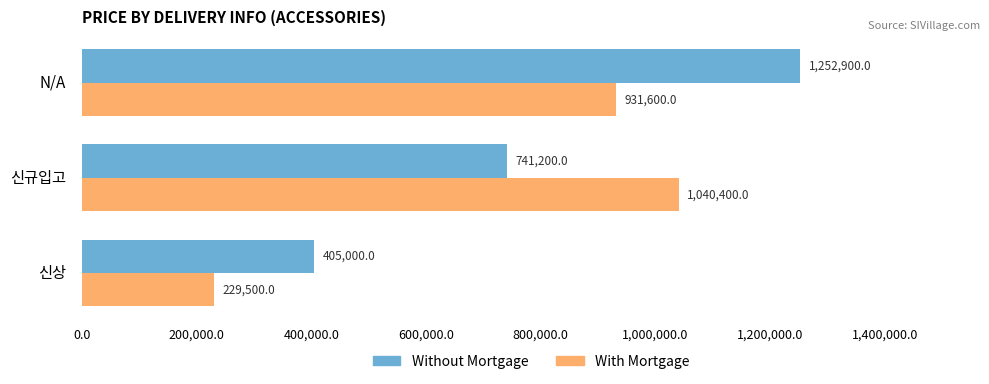

At which label is With Mortgage closest to 634950?

N/A